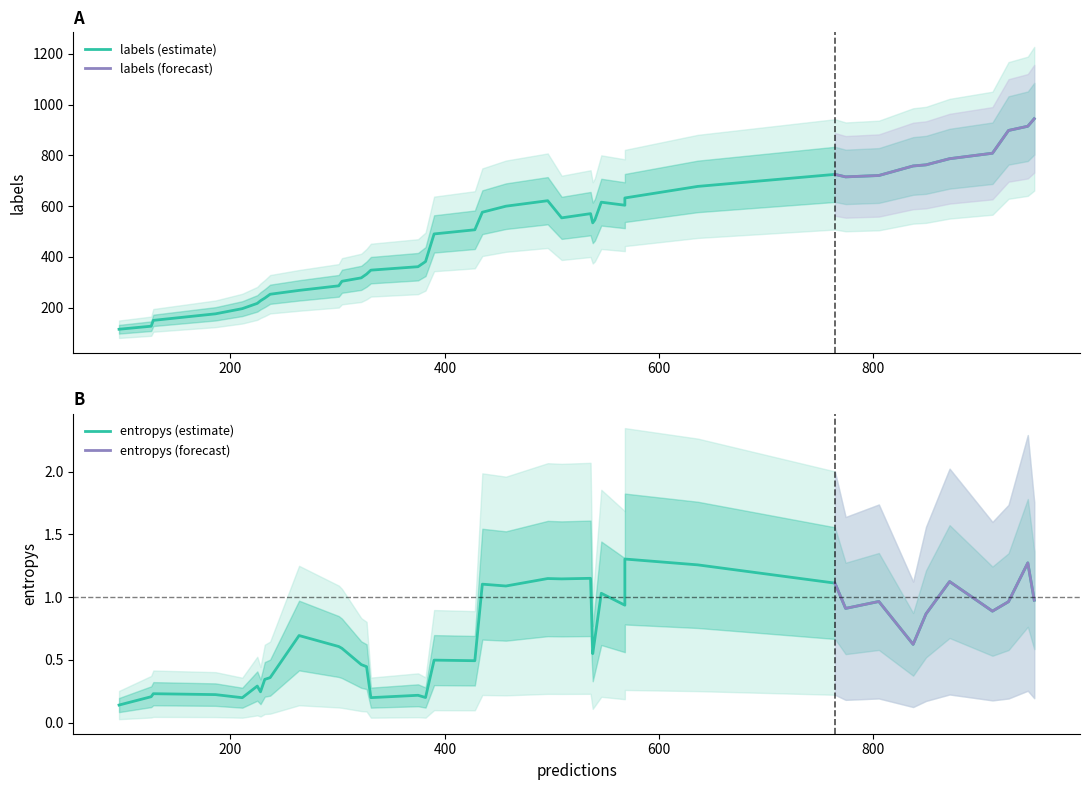

What is the highest value of the labels (forecast) series?

944.4